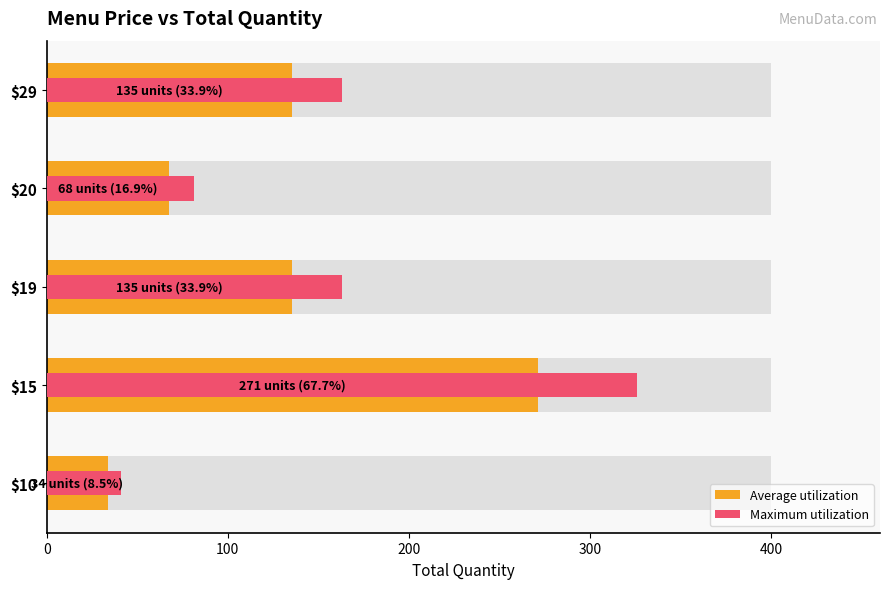

Is it true that Maximum utilization equals 162.9 at $29?

True